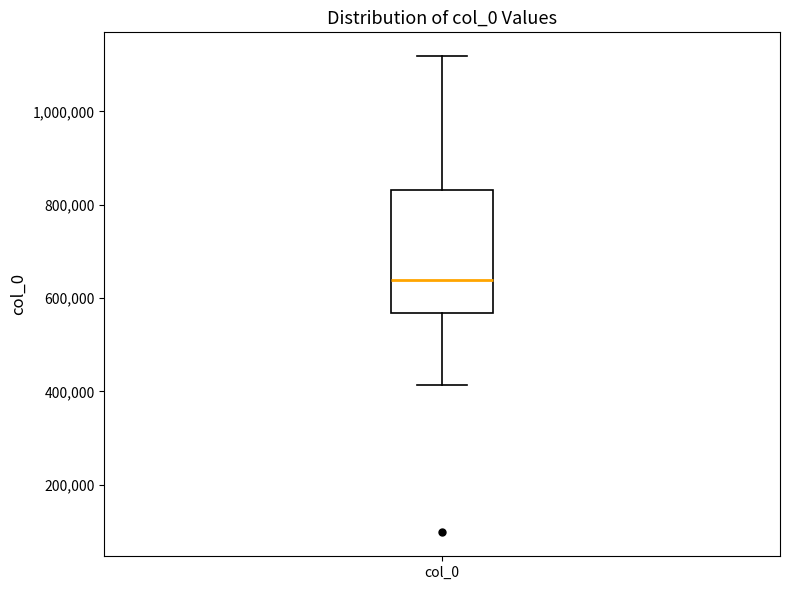

Read this box plot against the y-axis: the position of the median line, the range covered by the box, and the ends of both whiskers. The values are not printed on the chart, so give them approximately, as read against the axis.

median 640000, box 560000 to 840000, whiskers 420000 to 1120000